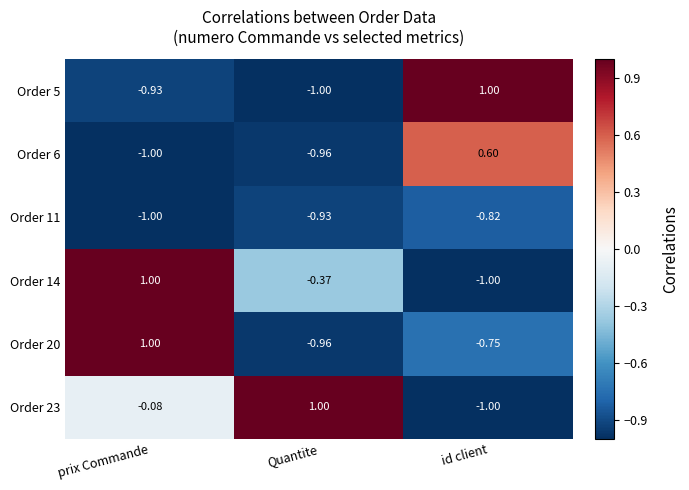

Where does the Order 6 series first go above 0?

id client